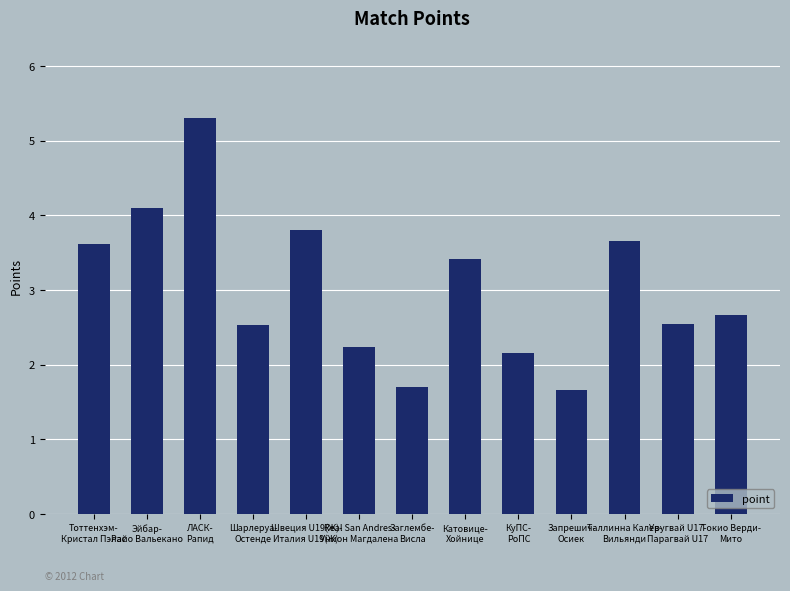

What position from the right is ЛАСК-
Рапид?

11